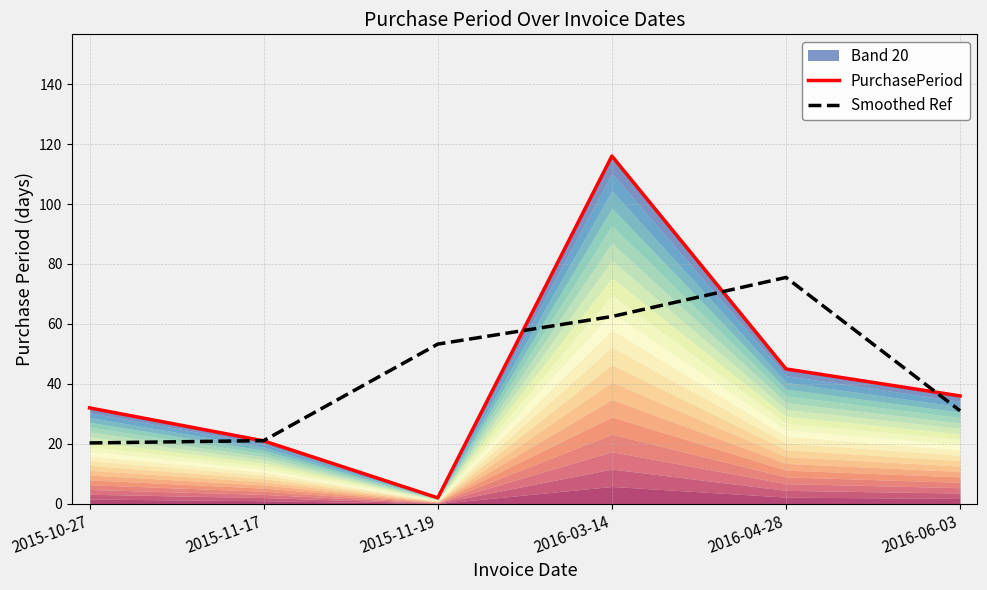

Between 2016-03-14 and 2016-04-28, which is larger?

2016-03-14